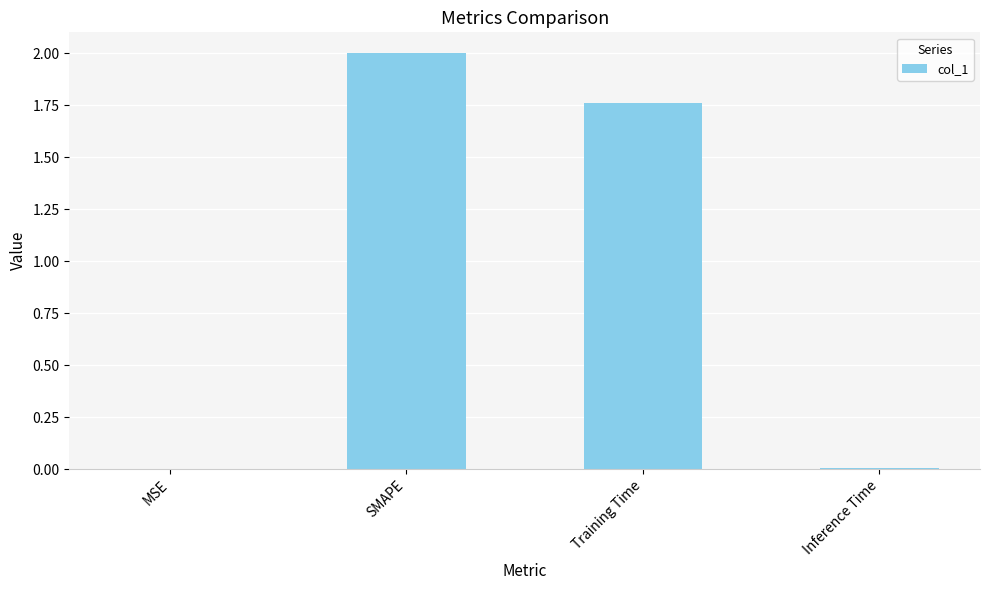

What is the greatest value displayed?

2.0